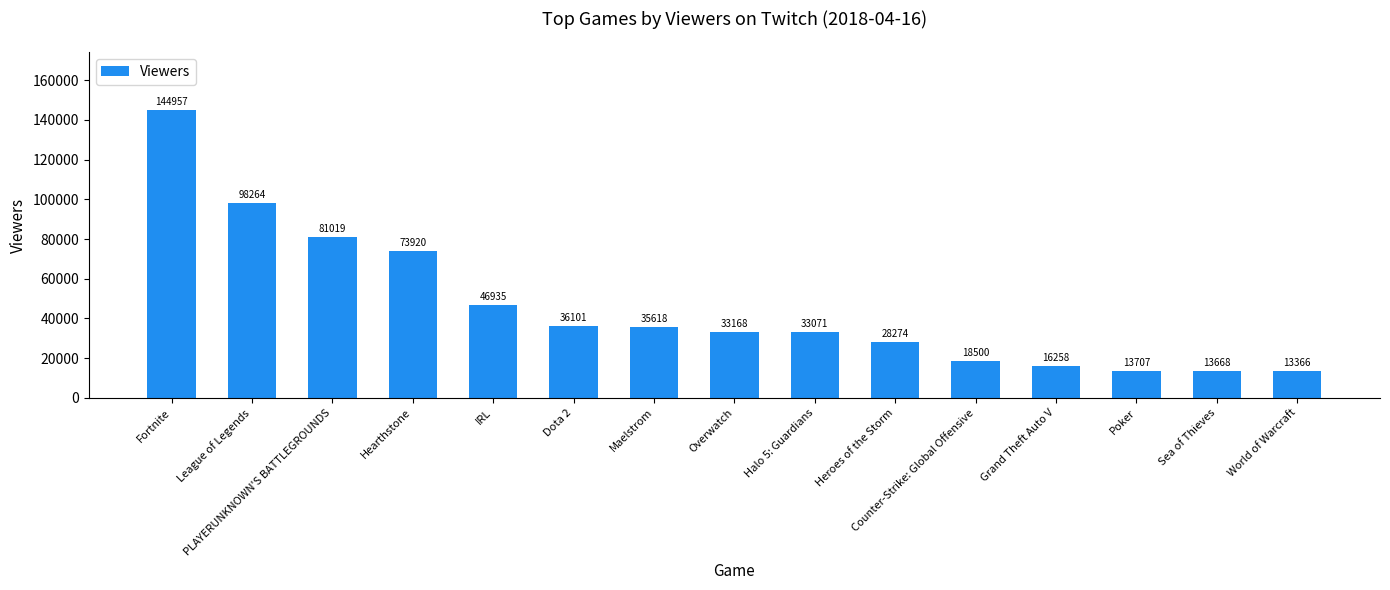

At which category does the chart reach its peak across all series?

Fortnite